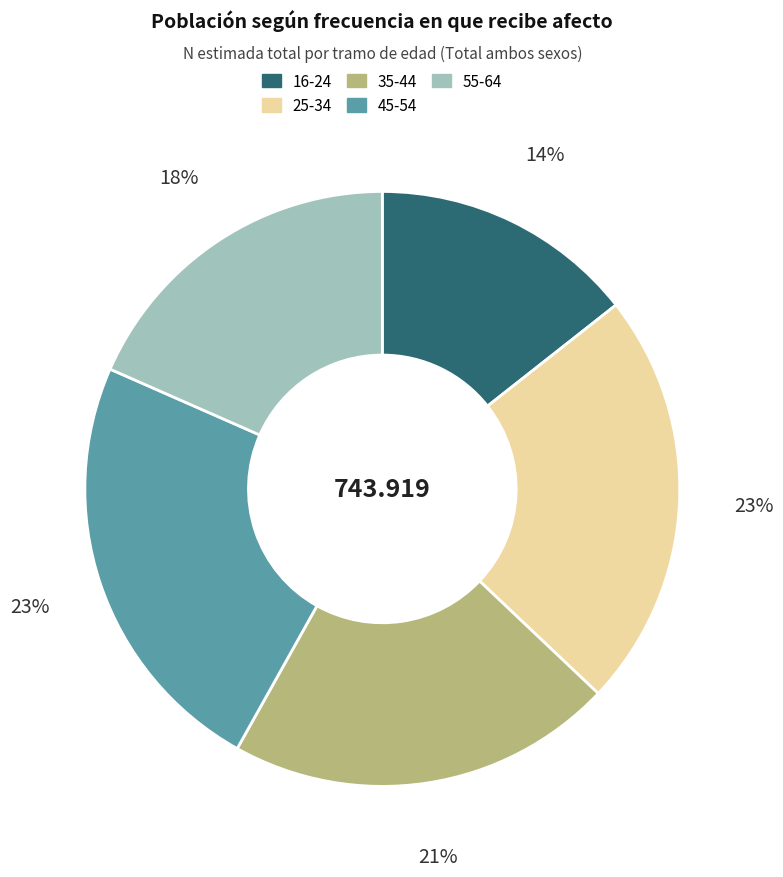

What is the ratio of the value at 35-44 to the value at 45-54?

0.9